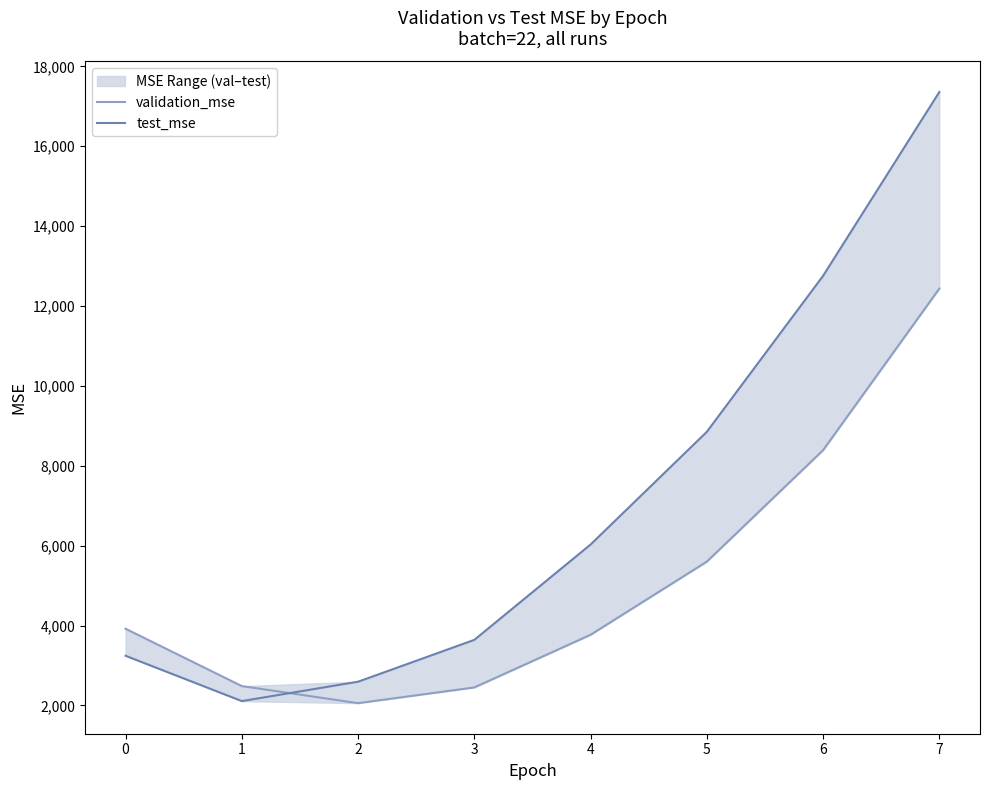

Count the number of data series in this chart.

2